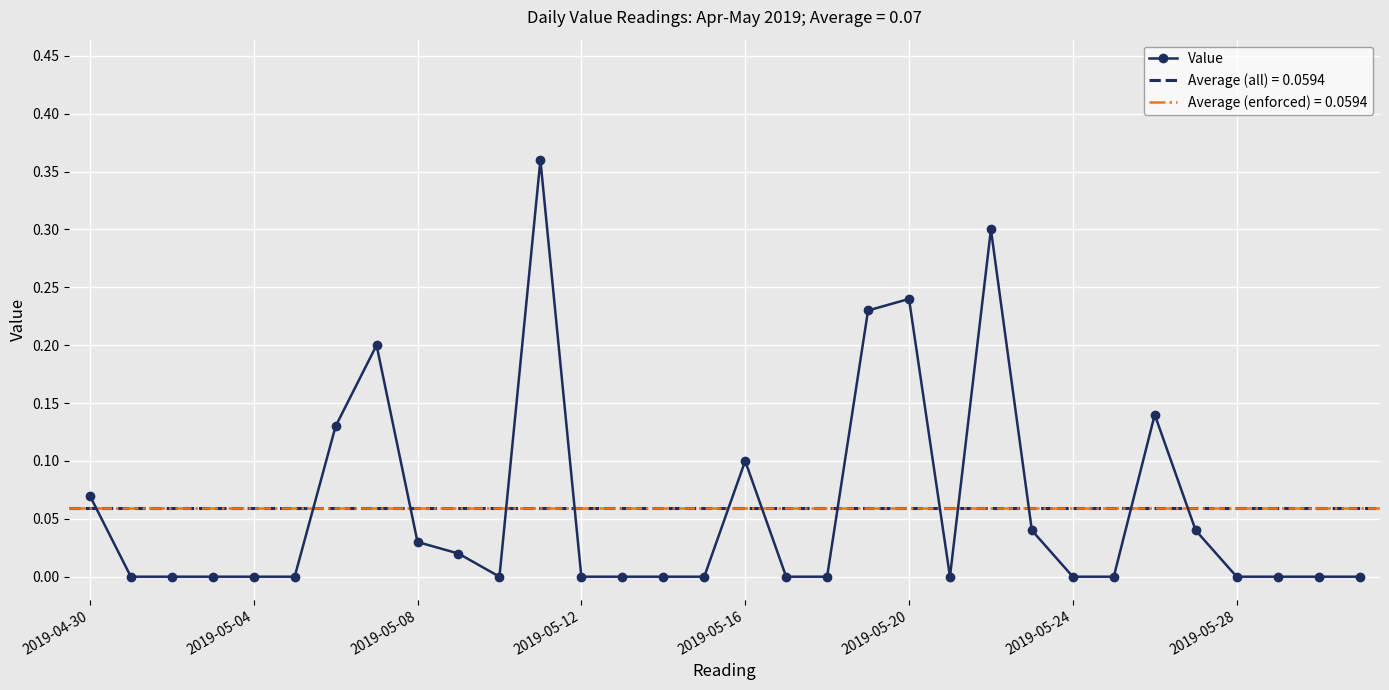

The value of Value at 2019-05-28 is 0.2. True or false?

False